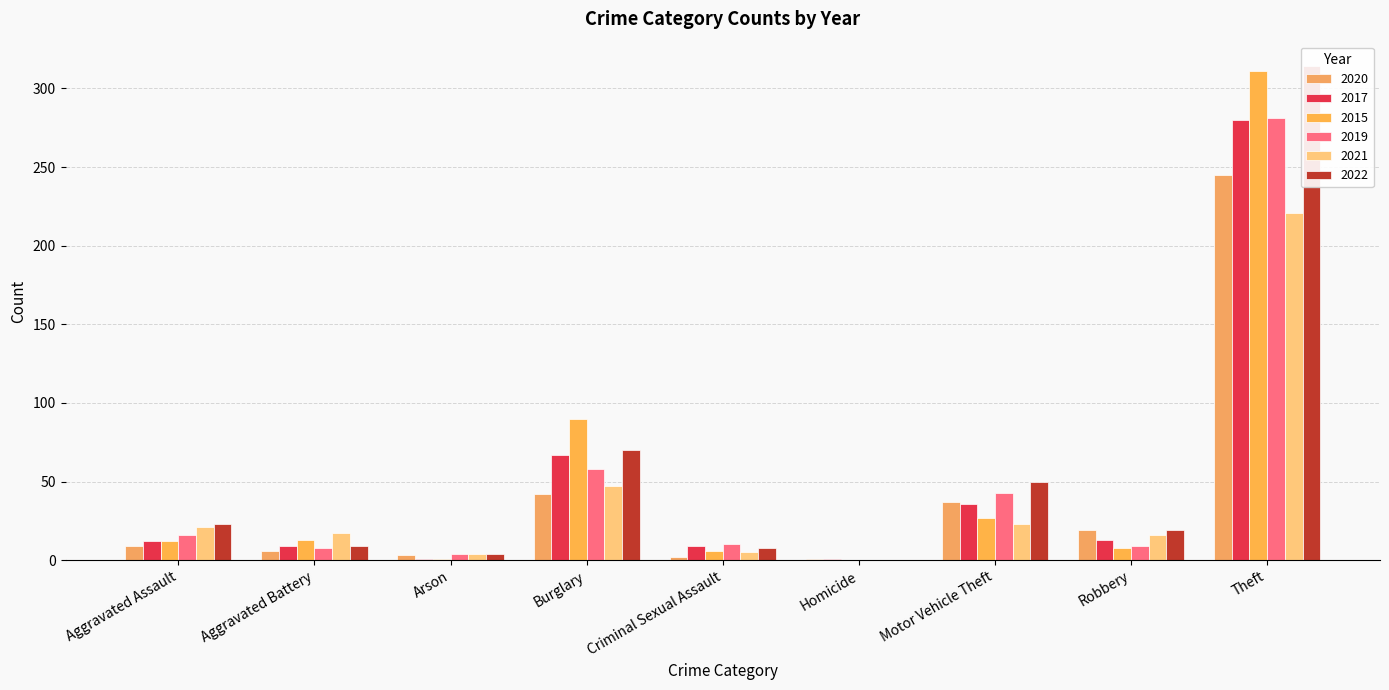

Which series has the largest total across all categories?

2022